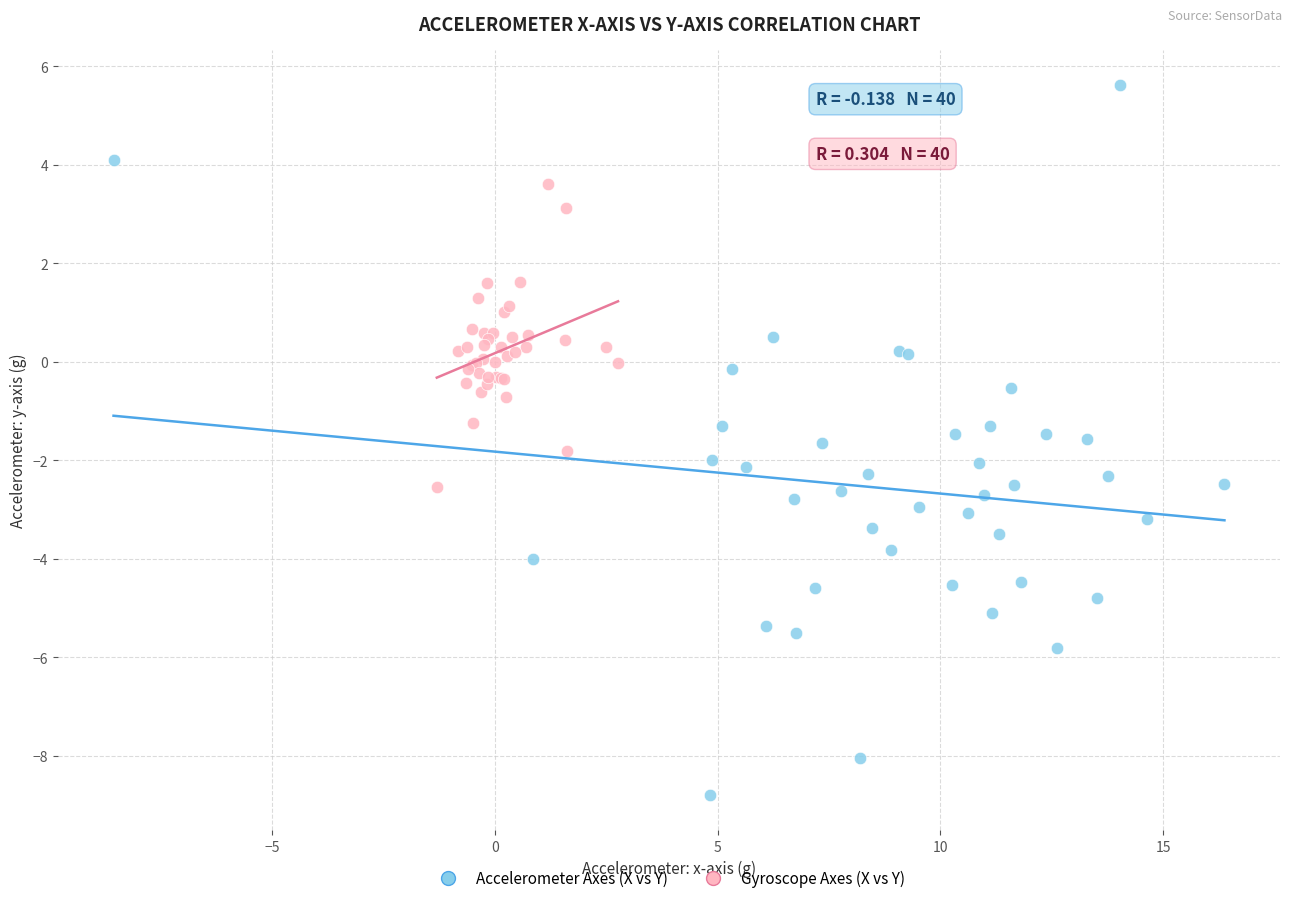

Which series has the widest spread of Y values?

Accelerometer Axes (X vs Y)